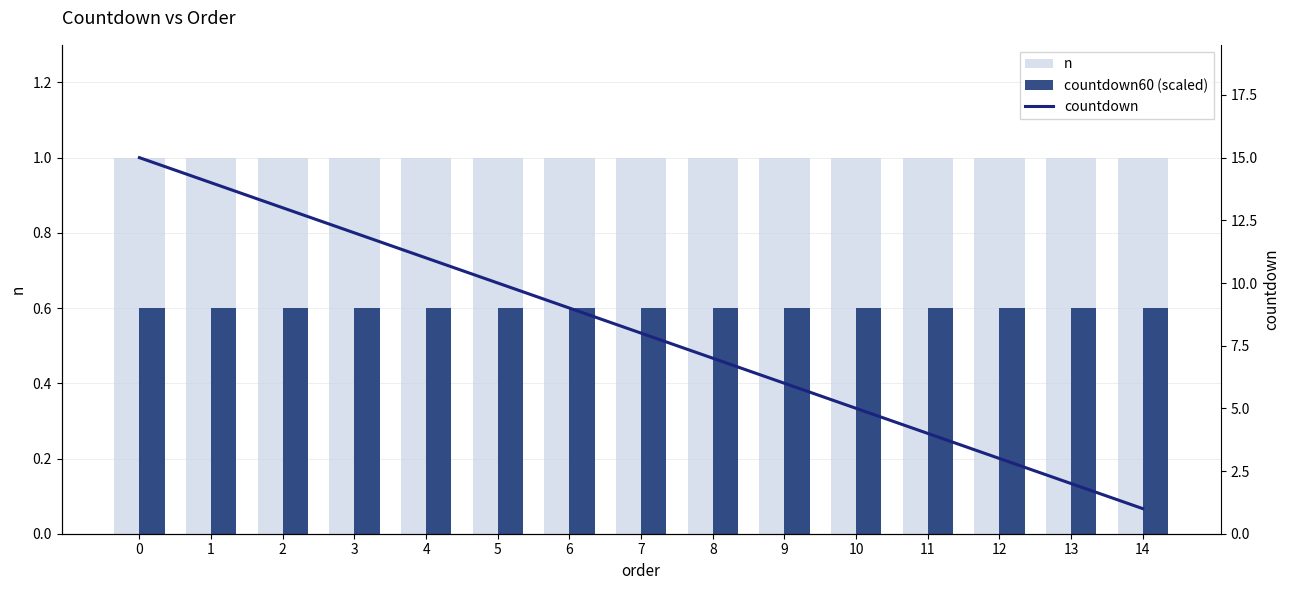

What is the value of the n bar at the 8th from the left?

1.0